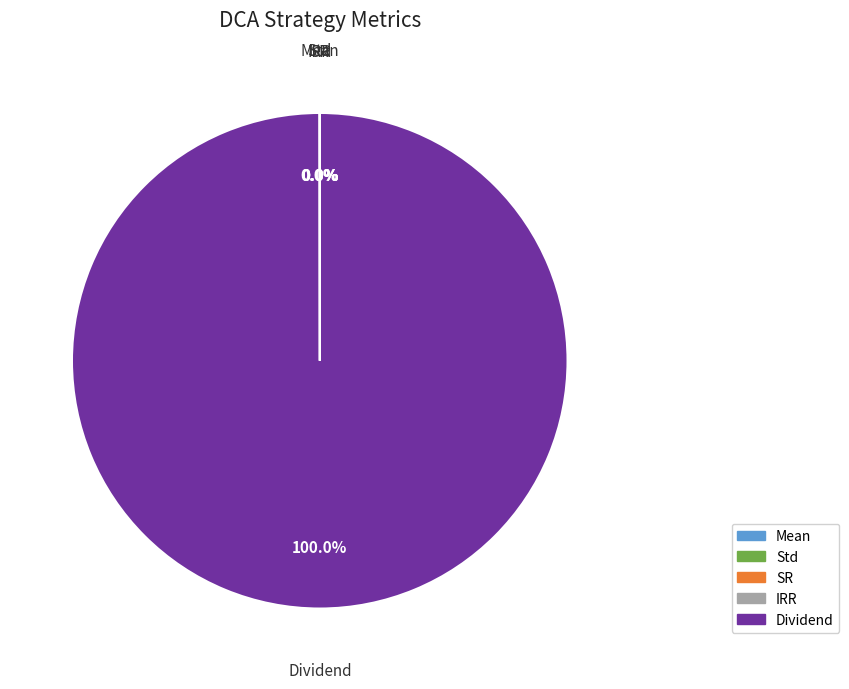

Which category has the biggest portion of the pie?

Dividend